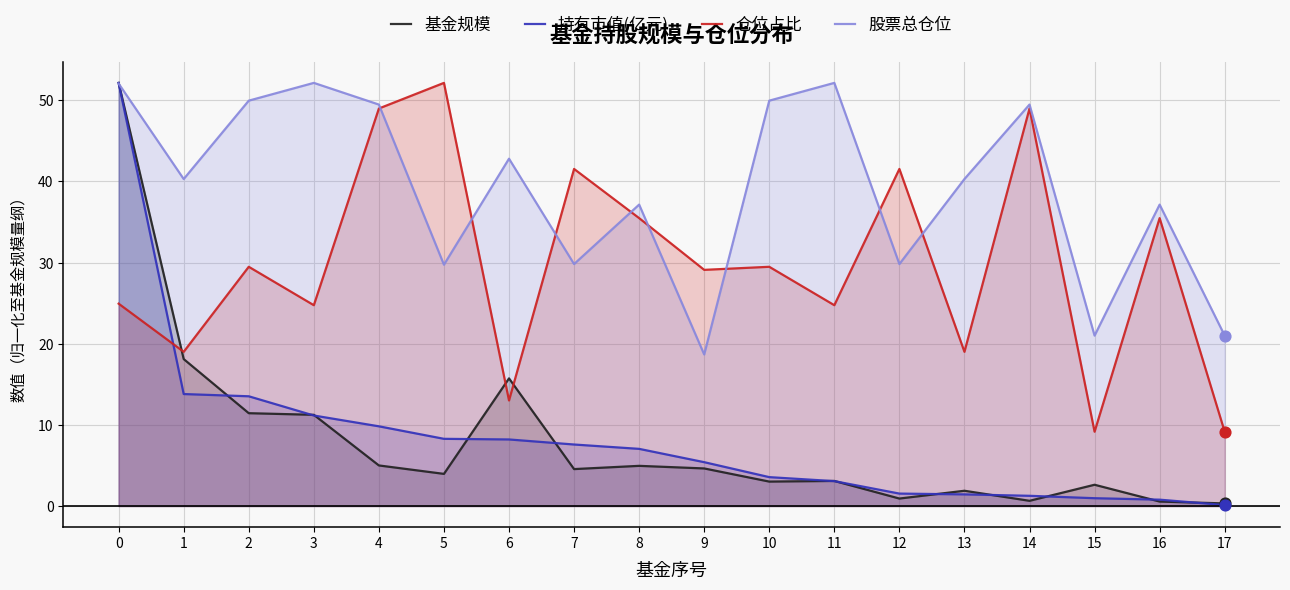

What is the total value across all series at 17?

30.6